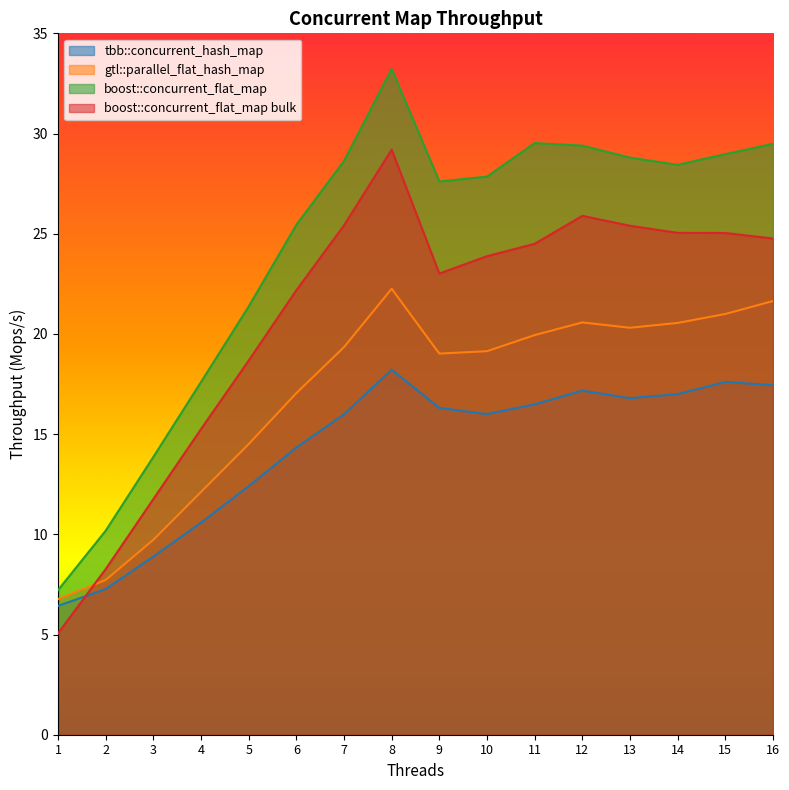

Rank the series at 7 from highest to lowest value.

boost::concurrent_flat_map, boost::concurrent_flat_map bulk, gtl::parallel_flat_hash_map, tbb::concurrent_hash_map